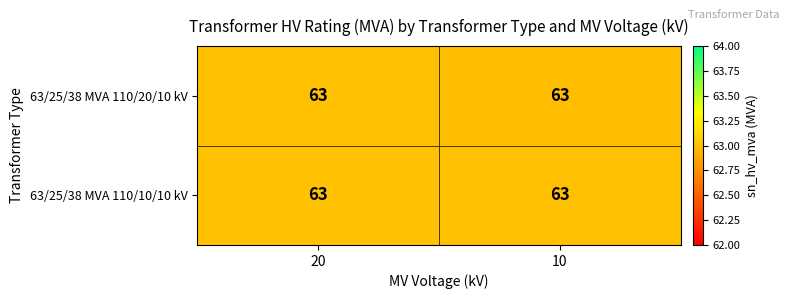

What is the total value across all series at 20?

126.0